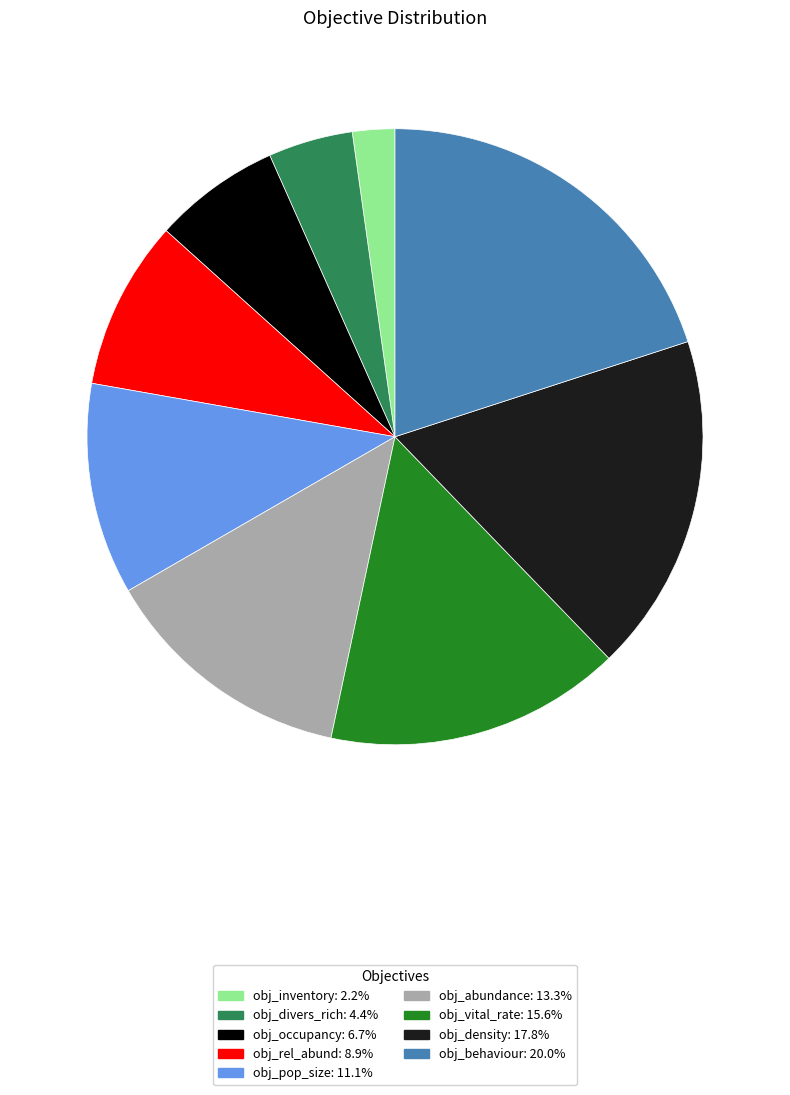

Count the number of slices in the pie.

9